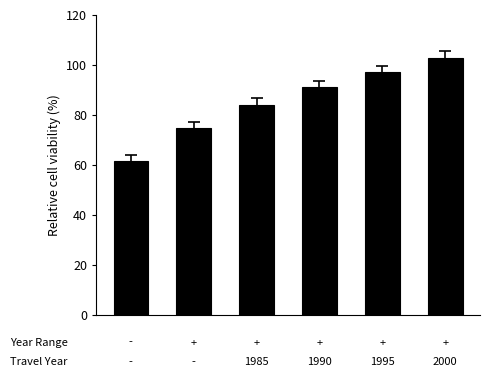

What is the maximum value shown in the chart?

103.0